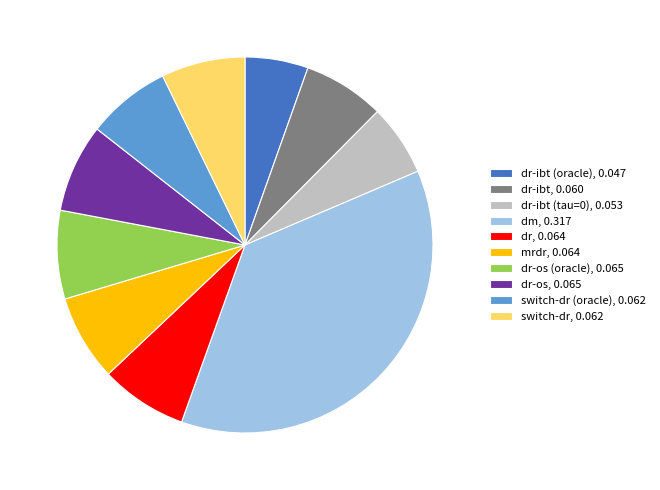

Is the sum of switch-dr, 0.062 and dr, 0.064 greater than half?

No